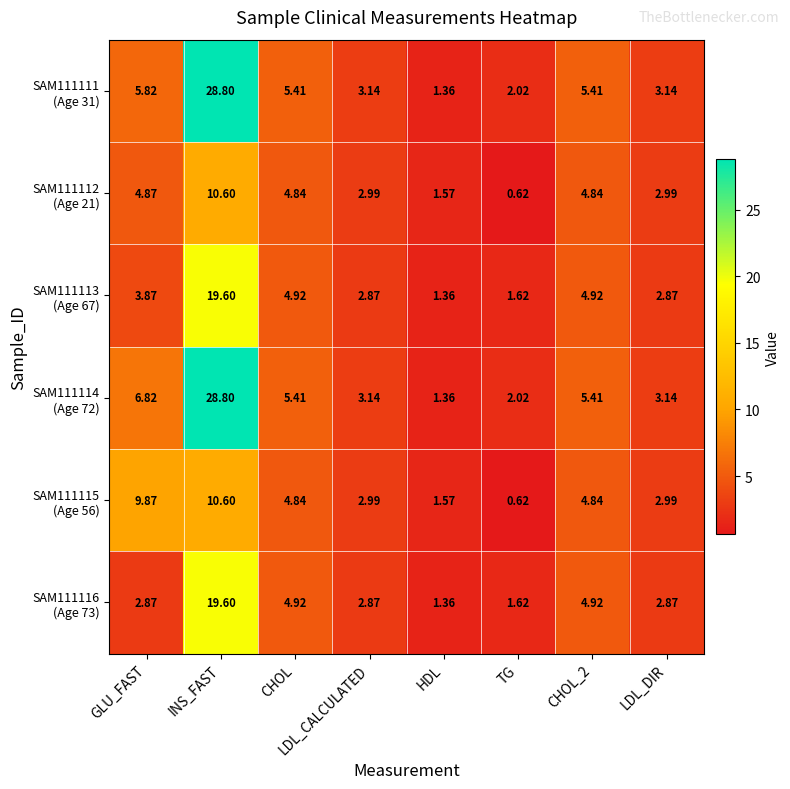

At which category is the sum across all series the highest?

INS_FAST